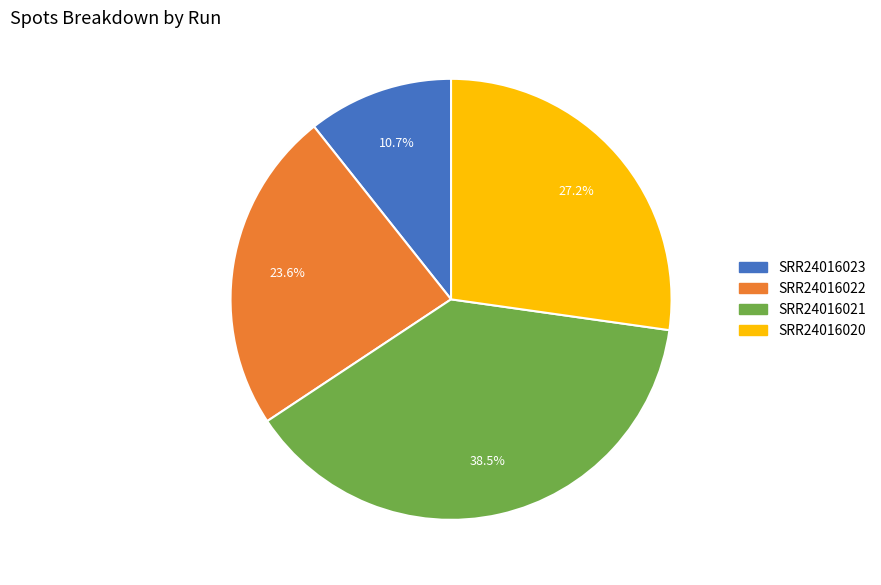

Rank the categories by value from highest to lowest.

SRR24016021, SRR24016020, SRR24016022, SRR24016023